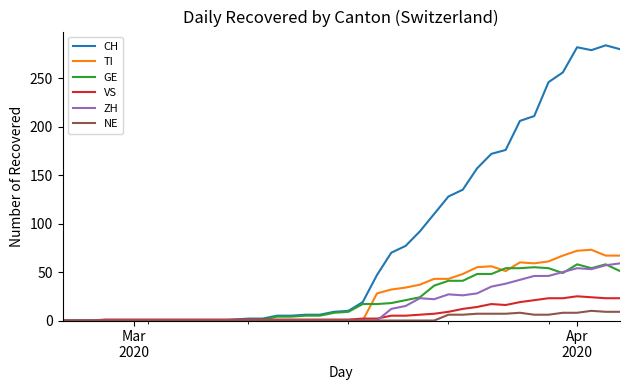

Which series has the widest spread of values?

CH